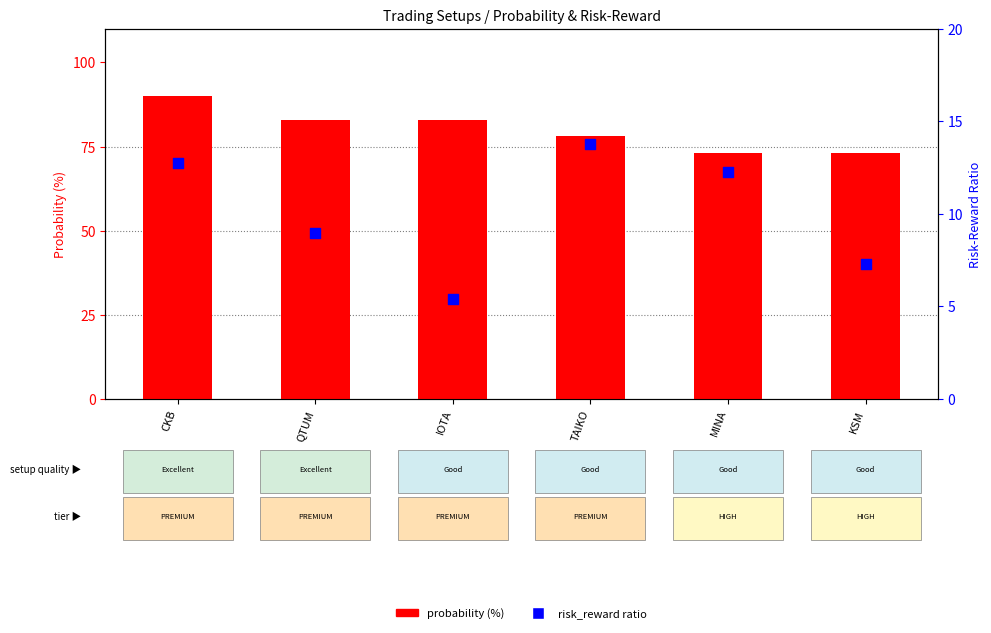

What is the total value across all series at QTUM?

92.0